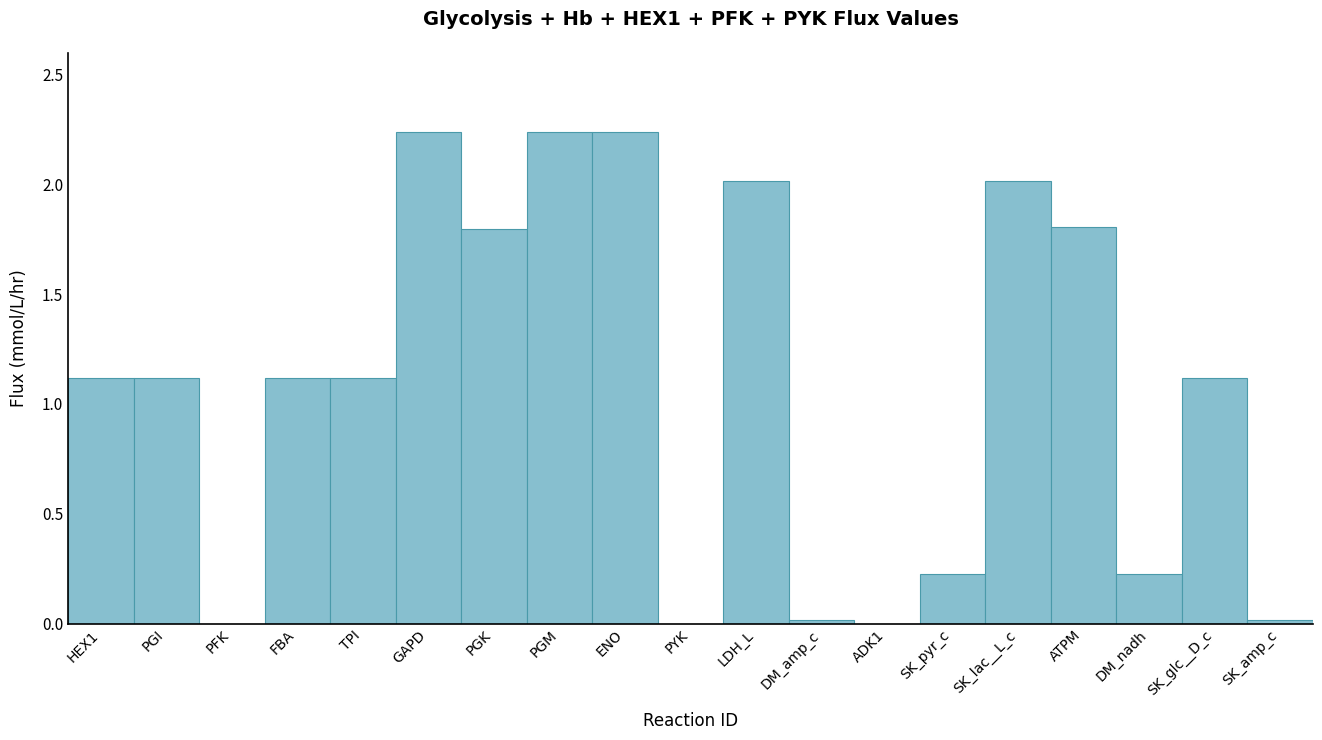

How many series are shown in this chart?

1